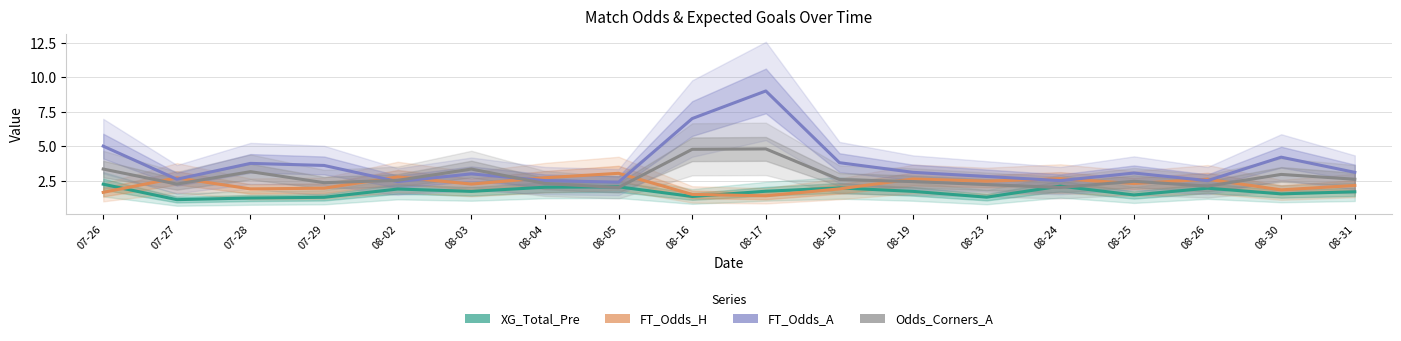

Reading left to right, transcribe all the data shown in this chart.

XG_Total_Pre: 2.2	1.1	1.2	1.3	1.9	1.7	2.0	2.0	1.4	1.7	2.0	1.7	1.3	2.1	1.5	1.9	1.5	1.7
FT_Odds_H: 1.6	2.7	1.9	1.9	2.8	2.2	2.7	3.0	1.5	1.4	1.9	2.6	2.5	2.6	2.3	2.6	1.8	2.1
FT_Odds_A: 5.0	2.6	3.8	3.6	2.4	3.0	2.5	2.4	7.0	9.0	3.8	3.1	2.8	2.5	3.0	2.5	4.2	3.1
Odds_Corners_A: 3.3	2.2	3.1	2.4	2.5	3.3	2.3	2.0	4.8	4.8	2.6	2.4	2.2	2.0	2.5	2.1	3.0	2.6